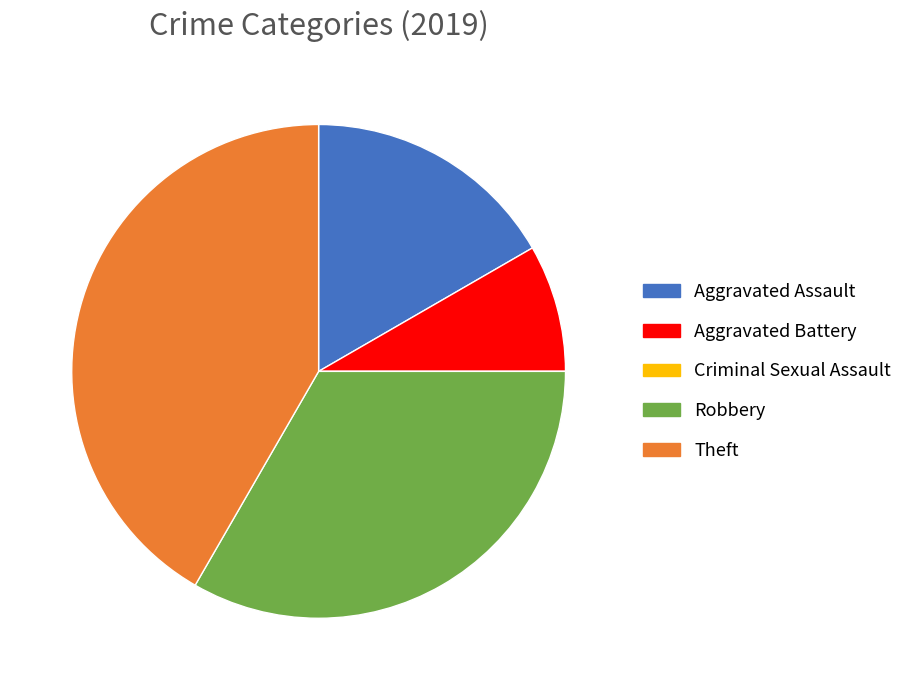

What is the ratio of the value at Theft to the value at Aggravated Assault?

2.5